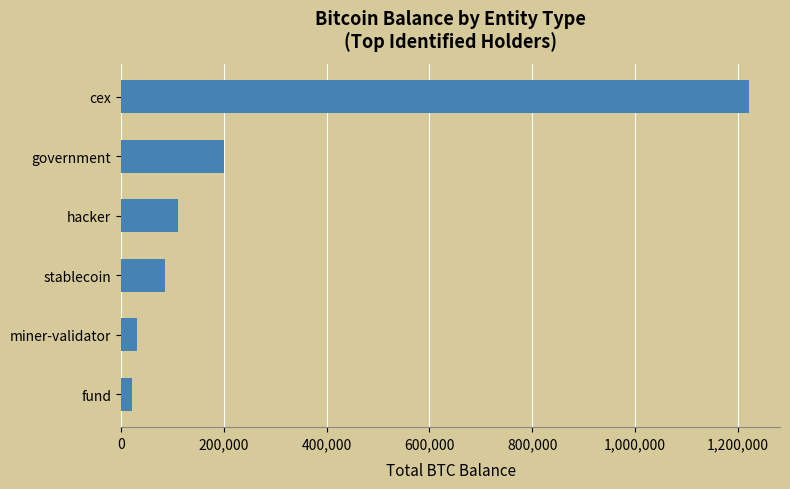

What is the change in value from miner-validator to cex?

+1189601.3